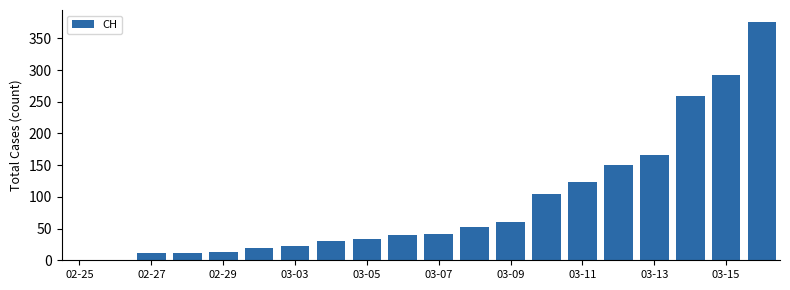

What is the sum of all values?

1809